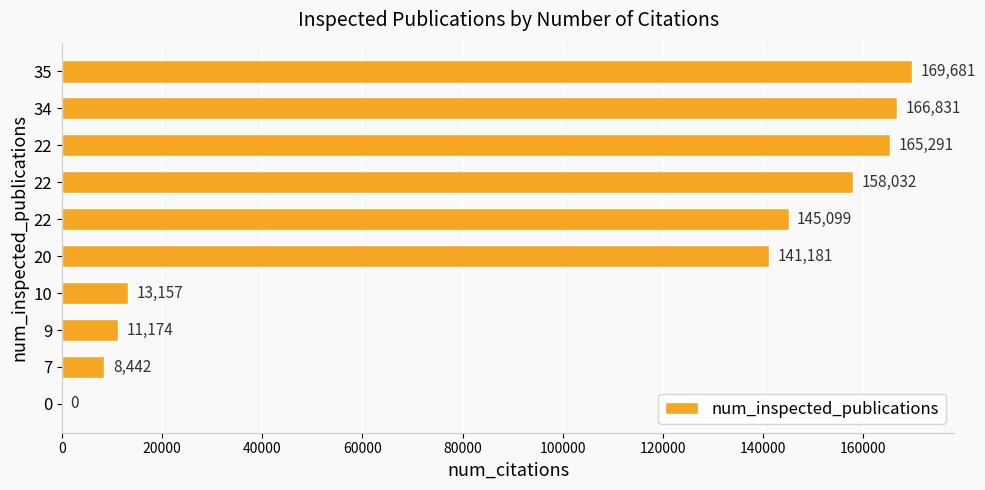

Are the bars horizontal?

Yes